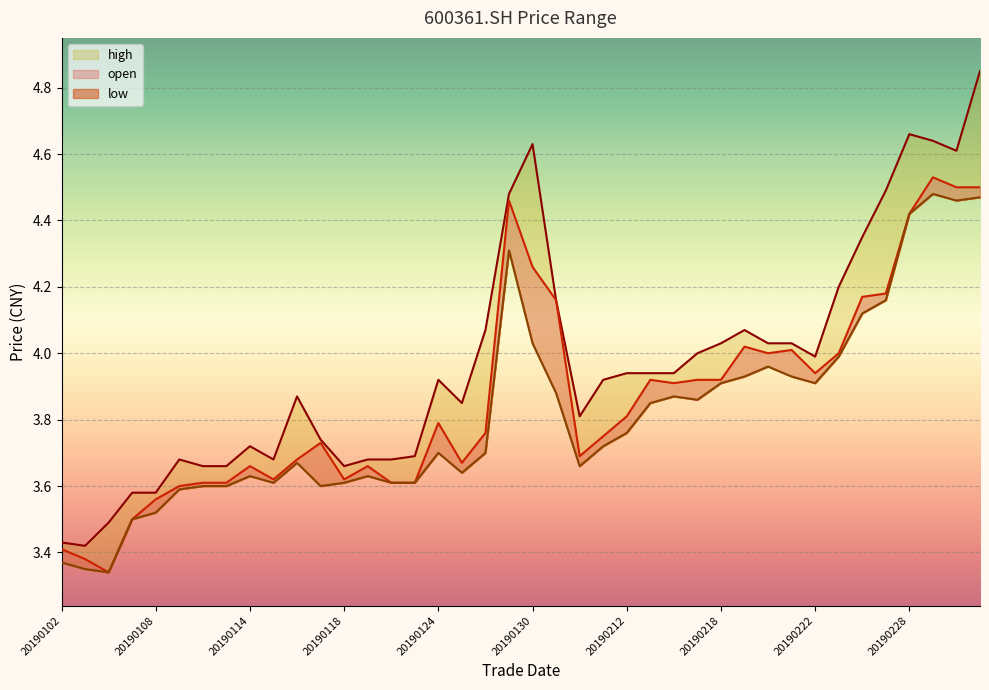

Is it true that open equals 3.3 at 20190104?

True